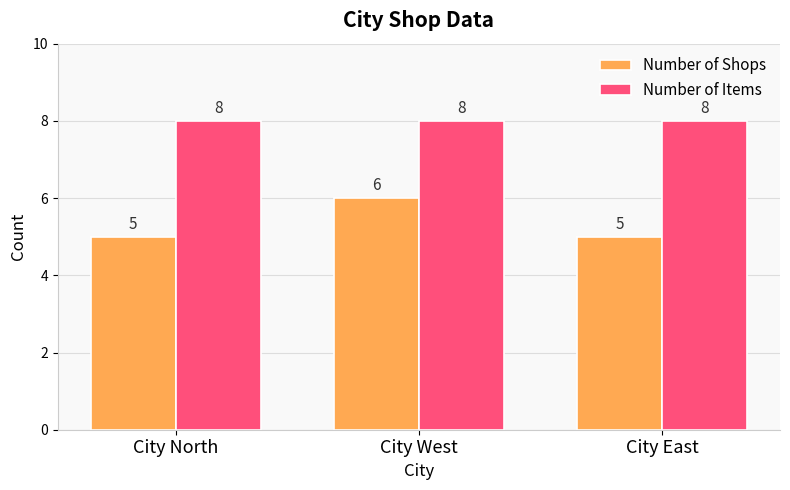

List the series in order of their overall mean, highest first.

Number of Items, Number of Shops